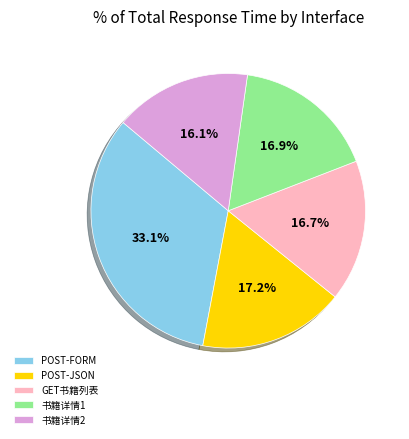

Does any single category account for the majority?

No